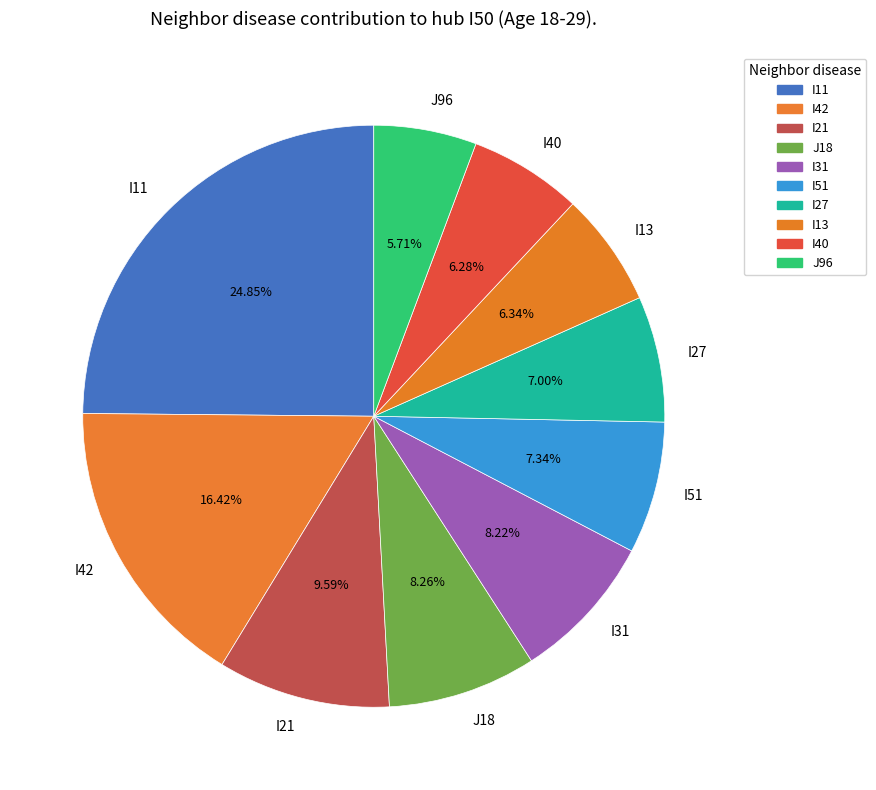

How many segments does this pie chart have?

10